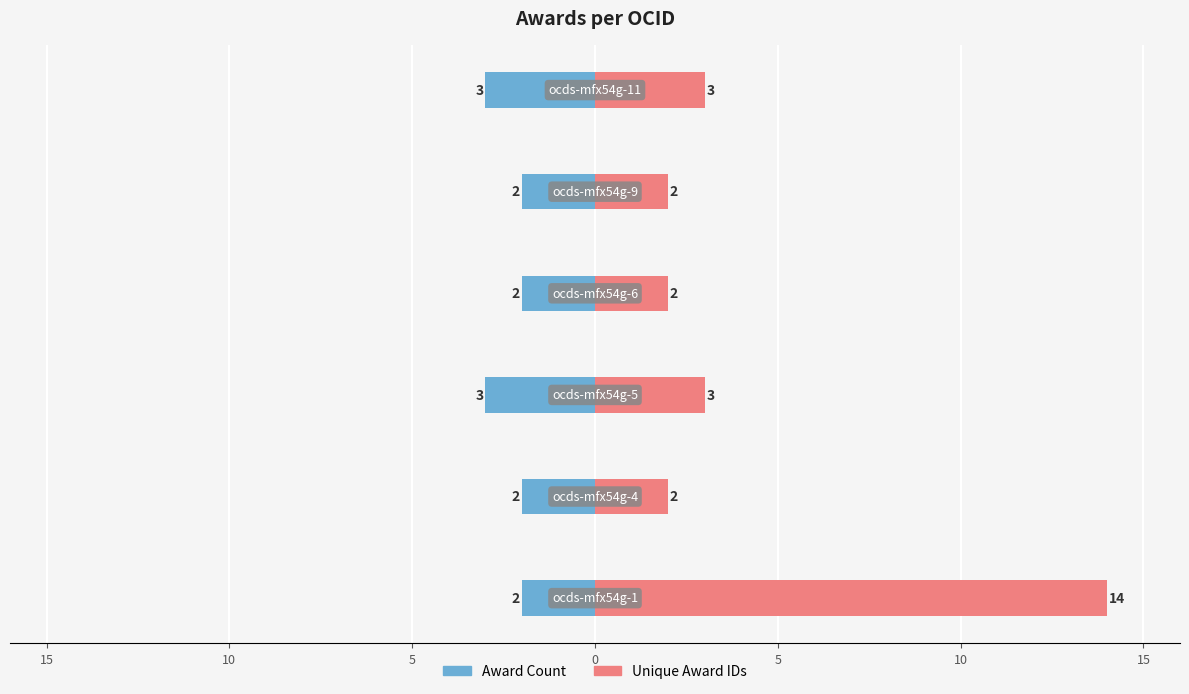

Is the value of Award Count at 15 greater than the value of Unique Award IDs at 5?

No